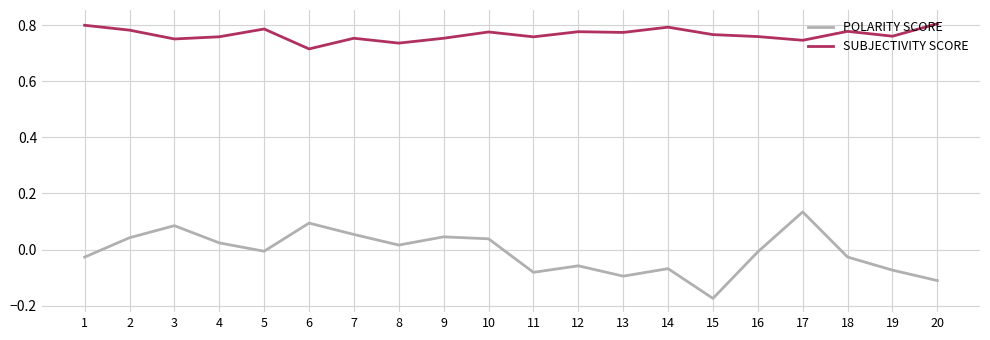

At which category is the sum across all series the highest?

17